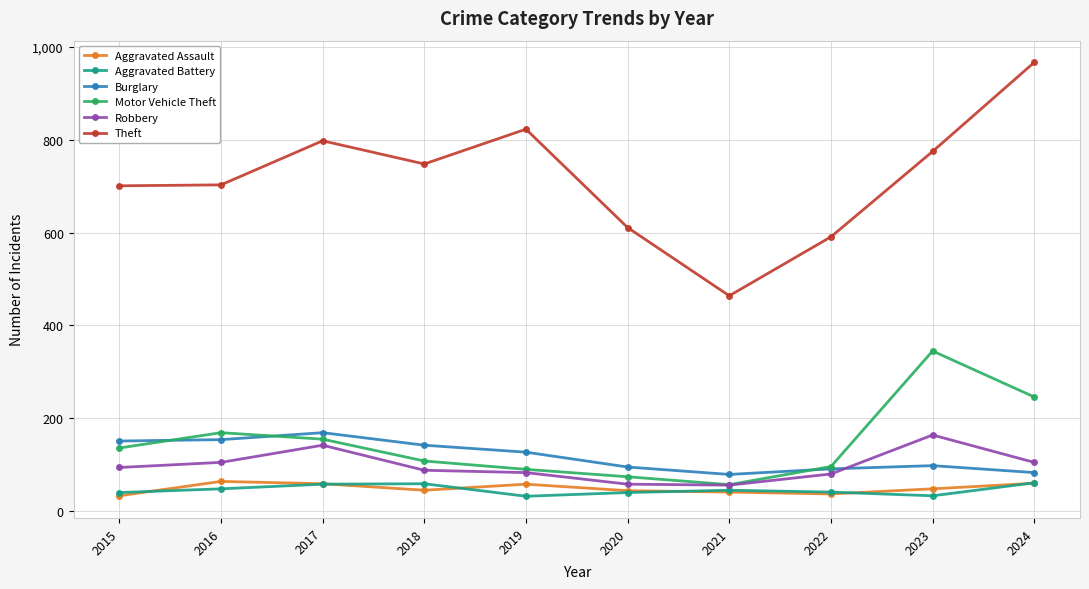

How many series are shown in this chart?

6